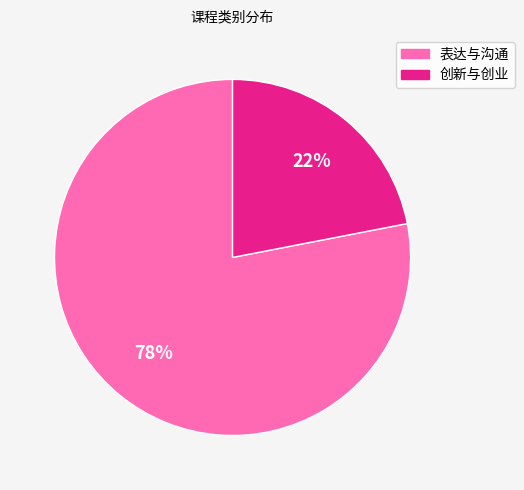

Is it true that 表达与沟通 is 65% of the pie?

False